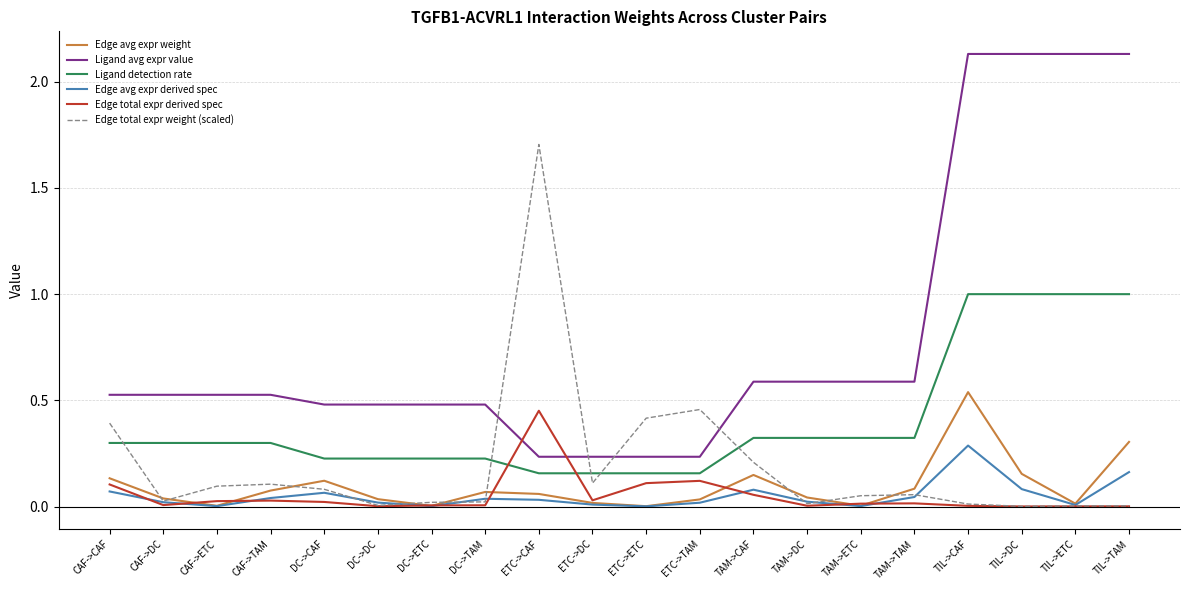

At which label does Edge avg expr derived spec reach its peak?

TIL->CAF